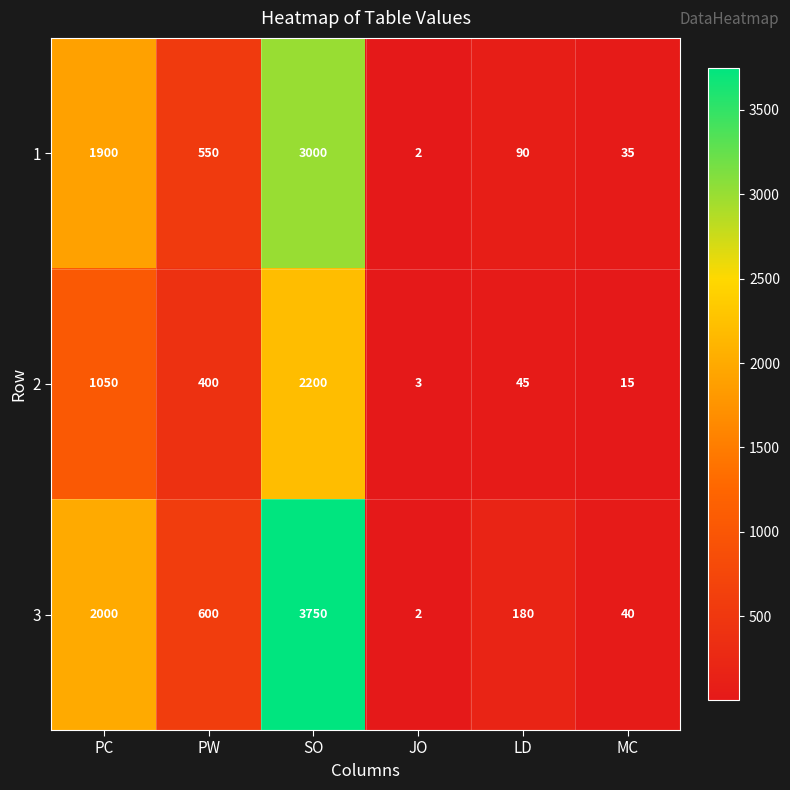

How many categories are shown in the chart?

6